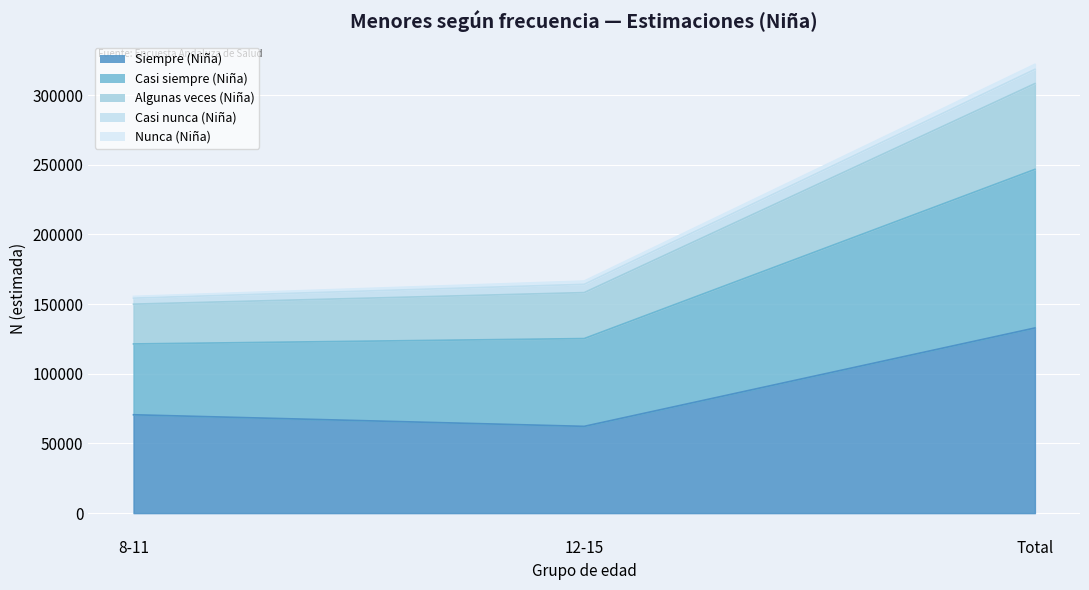

What is the label of the 2nd point from the left?

12-15